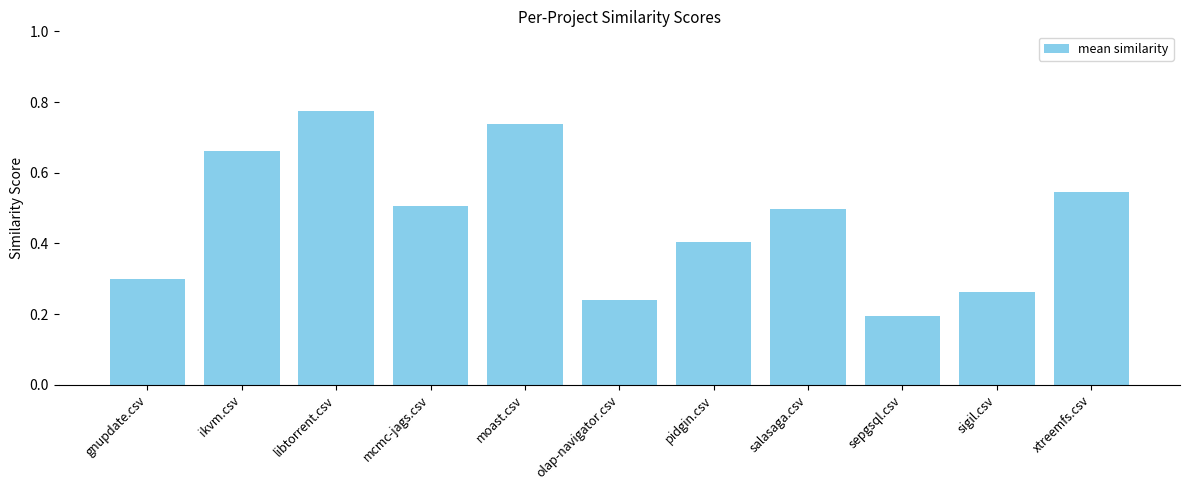

Is it true that the value at mcmc-jags.csv is 0.5?

True